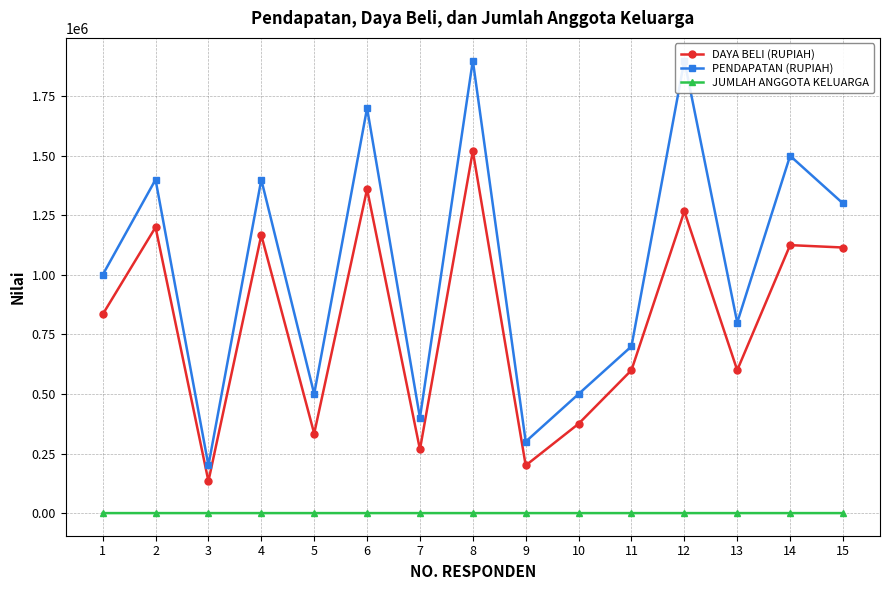

What is the spread (max minus min) of values at 9?

299997